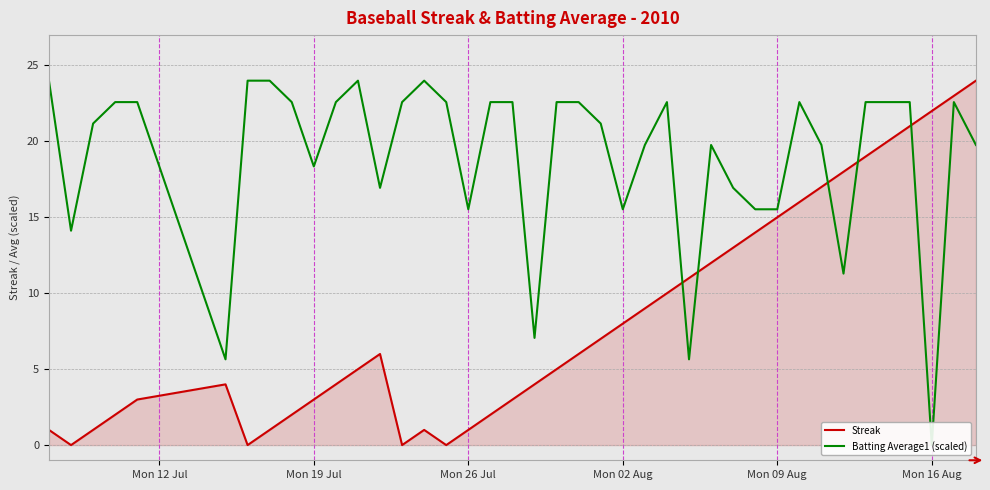

After their last crossing, which series has the higher values: Batting Average1 (scaled) or Streak?

Streak